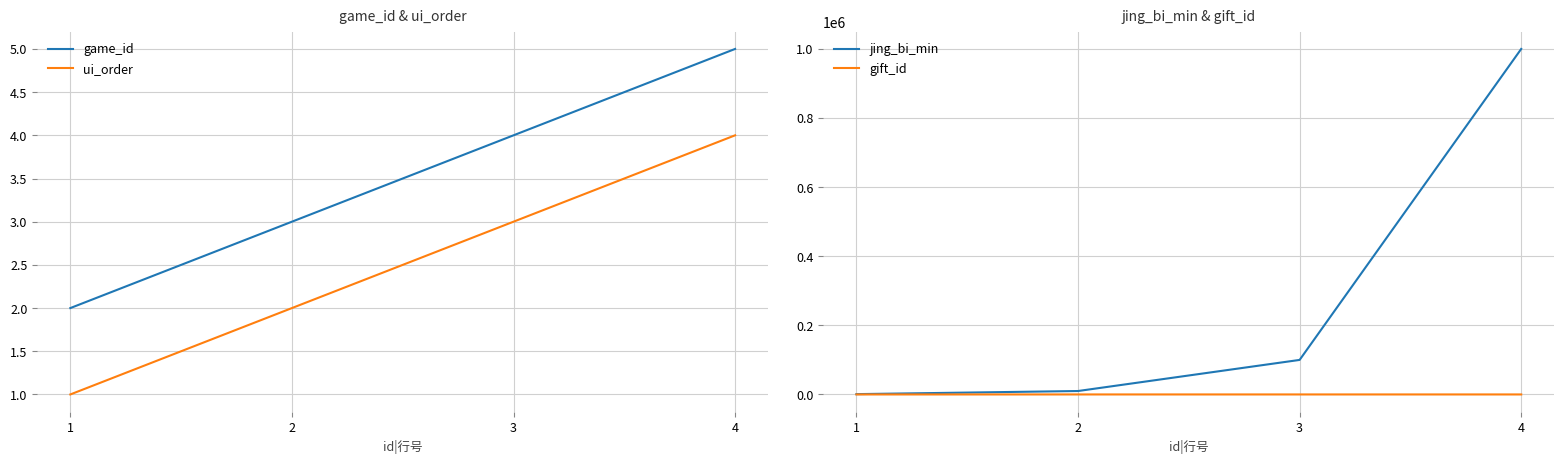

List the labels in order of gift_id value, smallest first.

1, 2, 3, 4